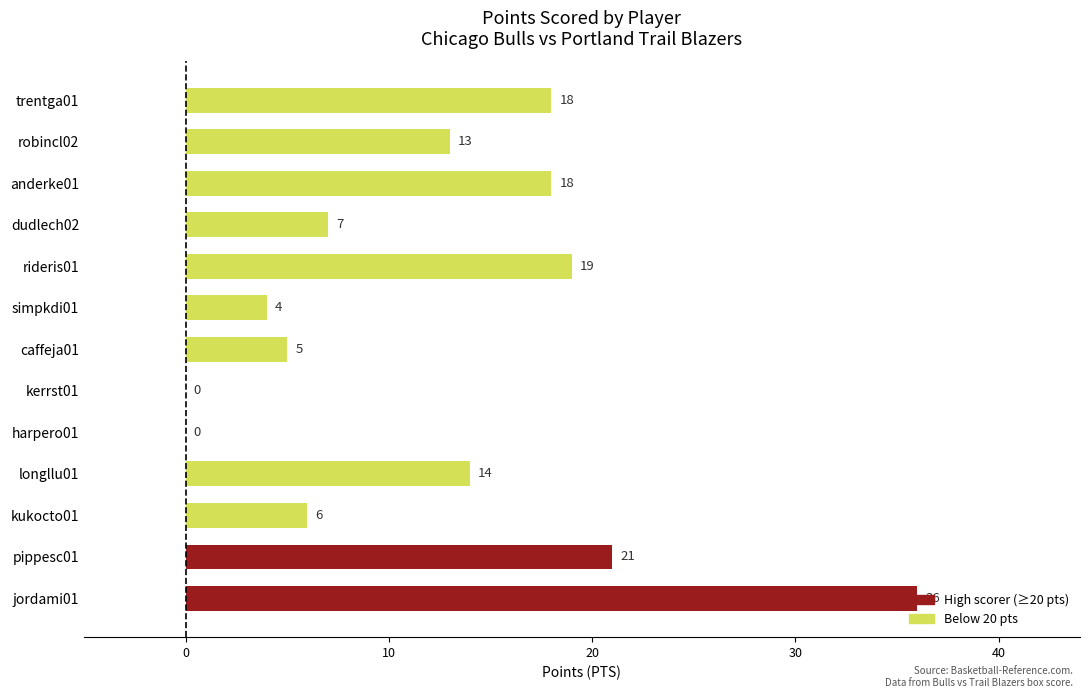

What is the maximum value shown in the chart?

36